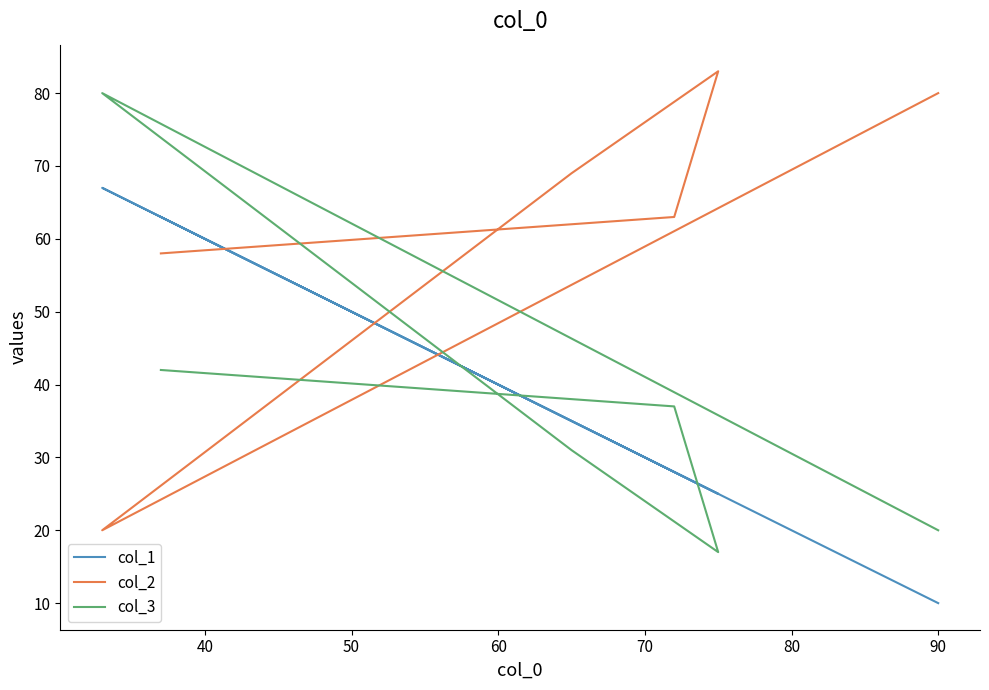

Which series has the largest total across all categories?

col_2